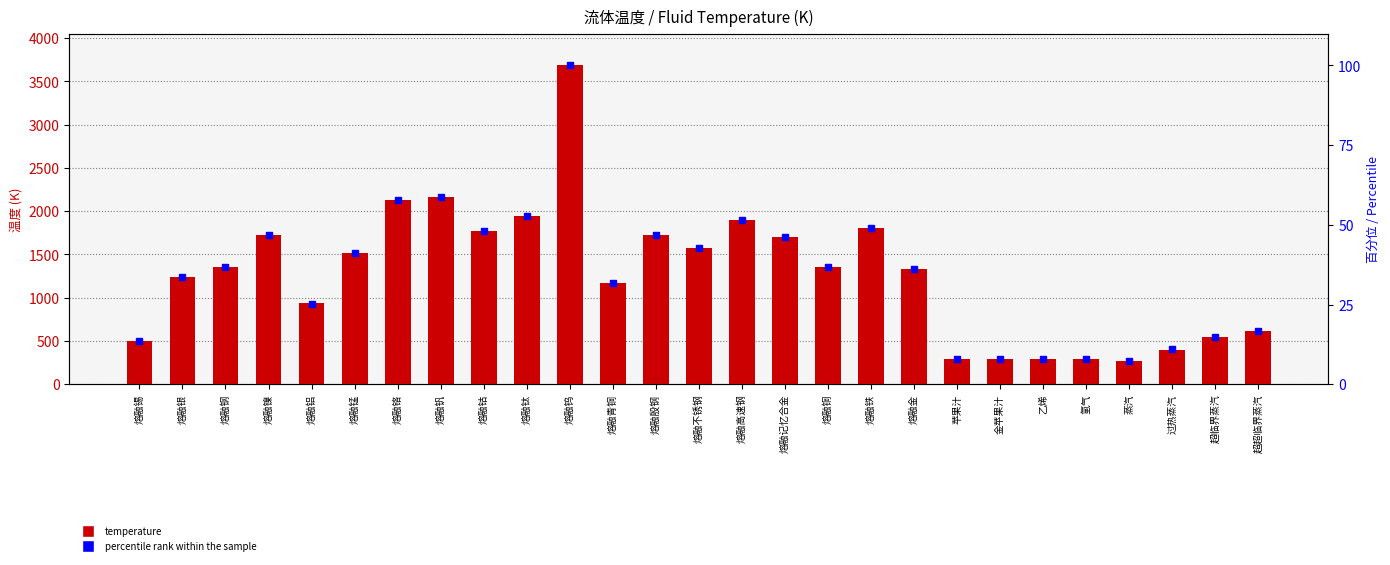

Is it true that percentile rank within the sample equals 10.7 at 蒸汽?

False